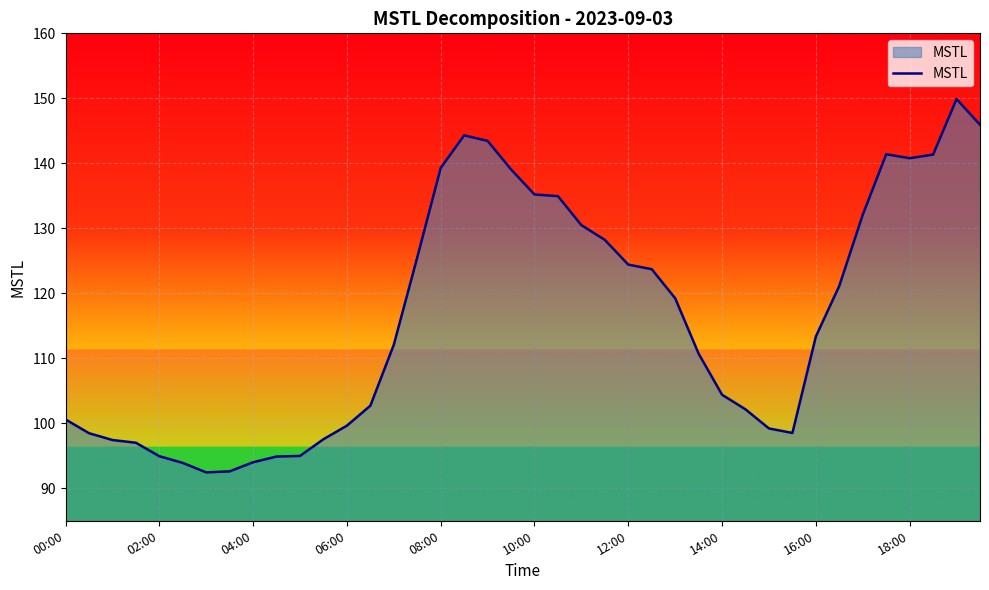

What is the smallest value displayed?

92.4